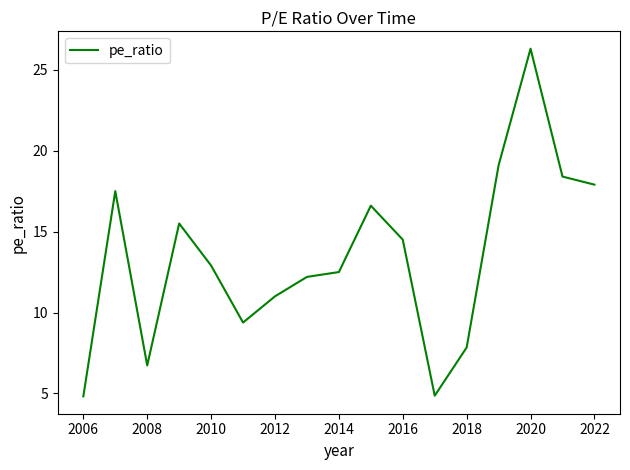

What is the minimum value shown in the chart?

4.8